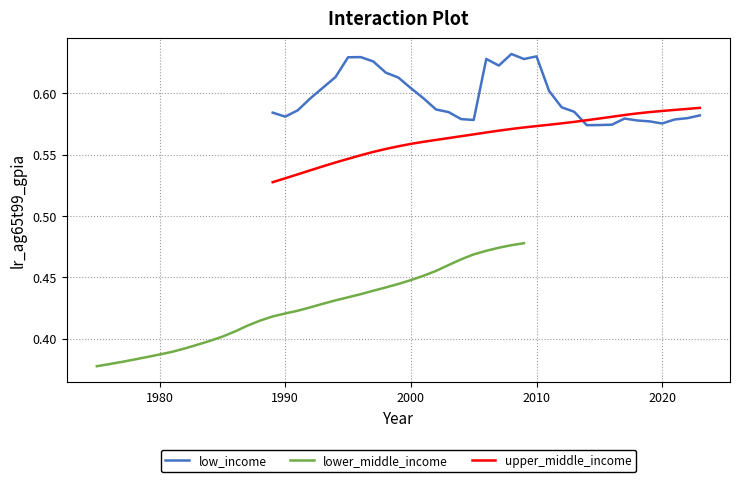

True or false: upper_middle_income and low_income intersect in this chart.

True